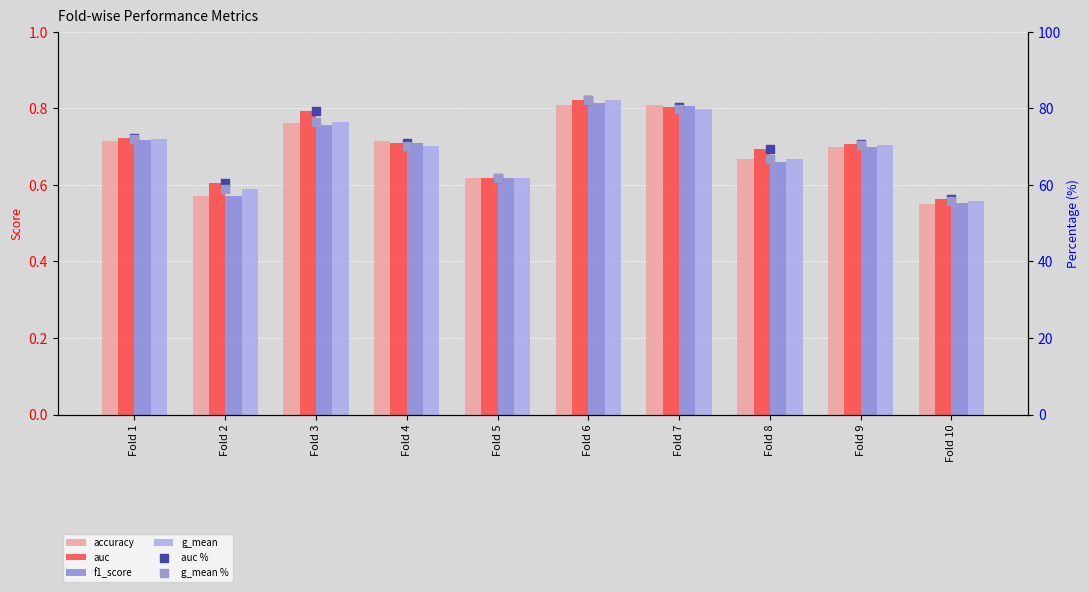

At how many categories does at least one series exceed 25?

10